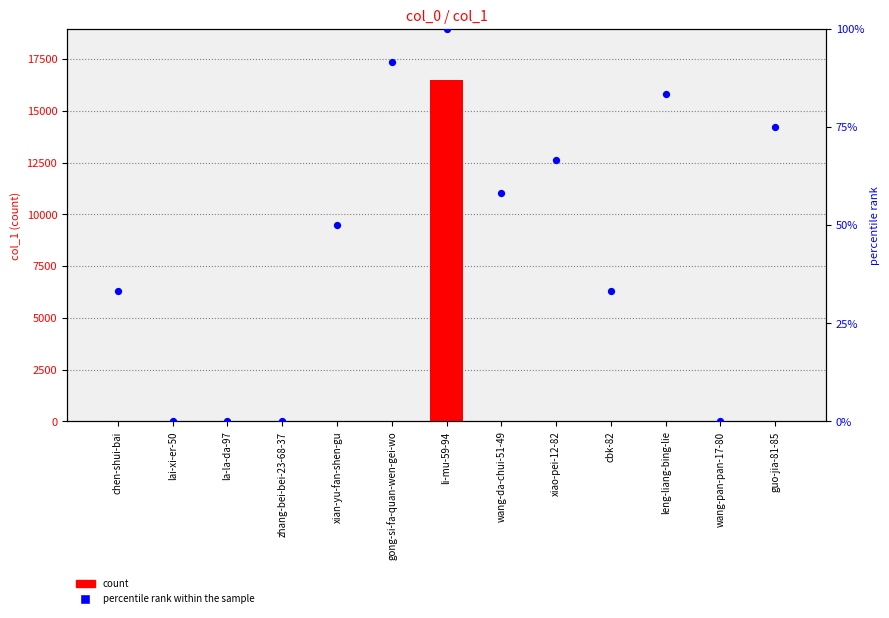

Which series has the largest Y range (max minus min)?

count